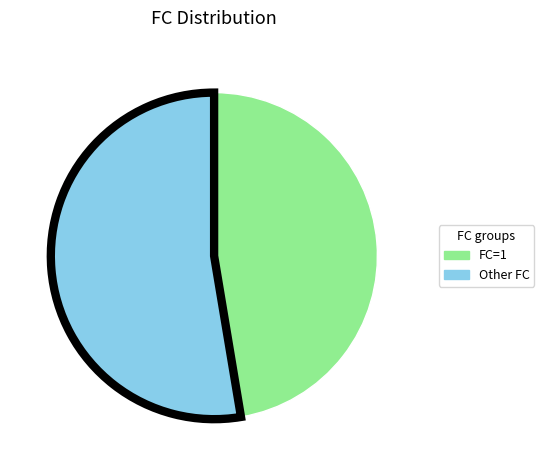

Which slice represents more than half of the pie?

Other FC